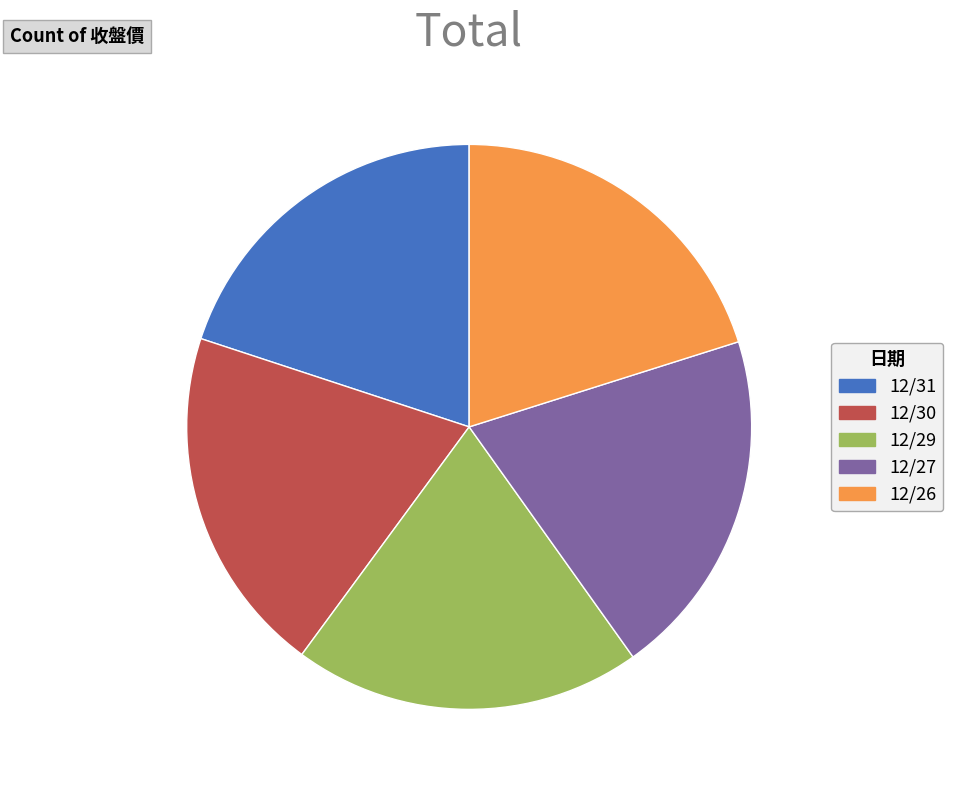

Approximately how many times larger is the value at 12/26 compared to 12/30?

1.0